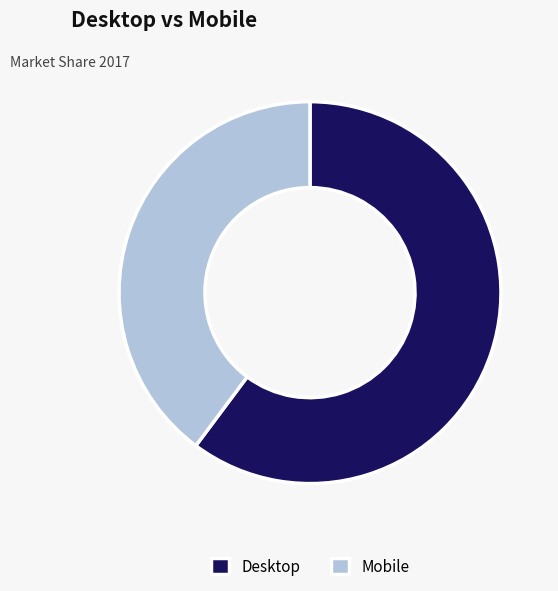

How many slices are in this pie chart?

2